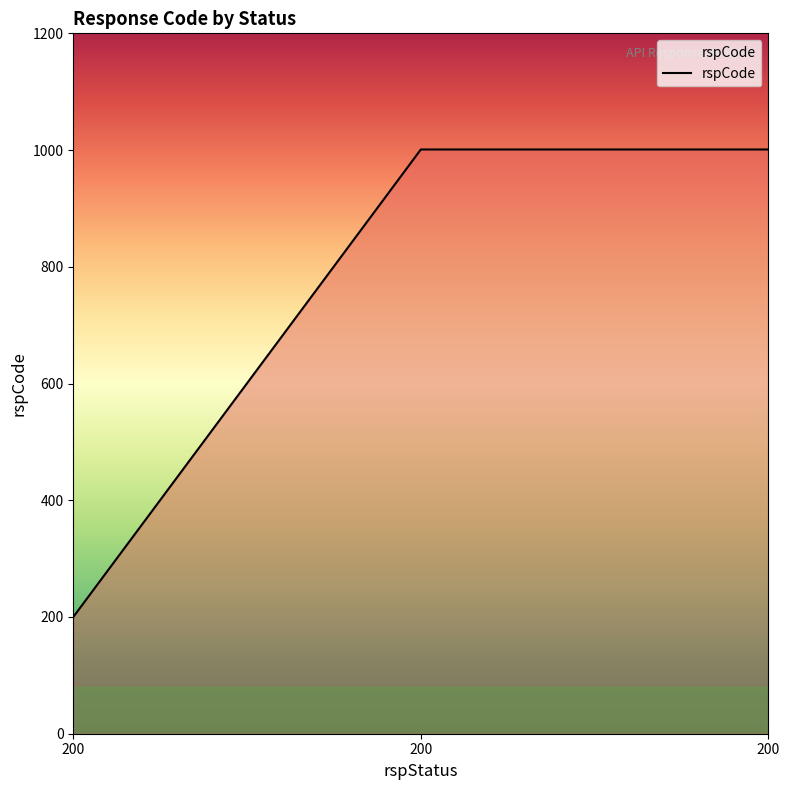

Rank the categories by value from highest to lowest.

200, 200, 200